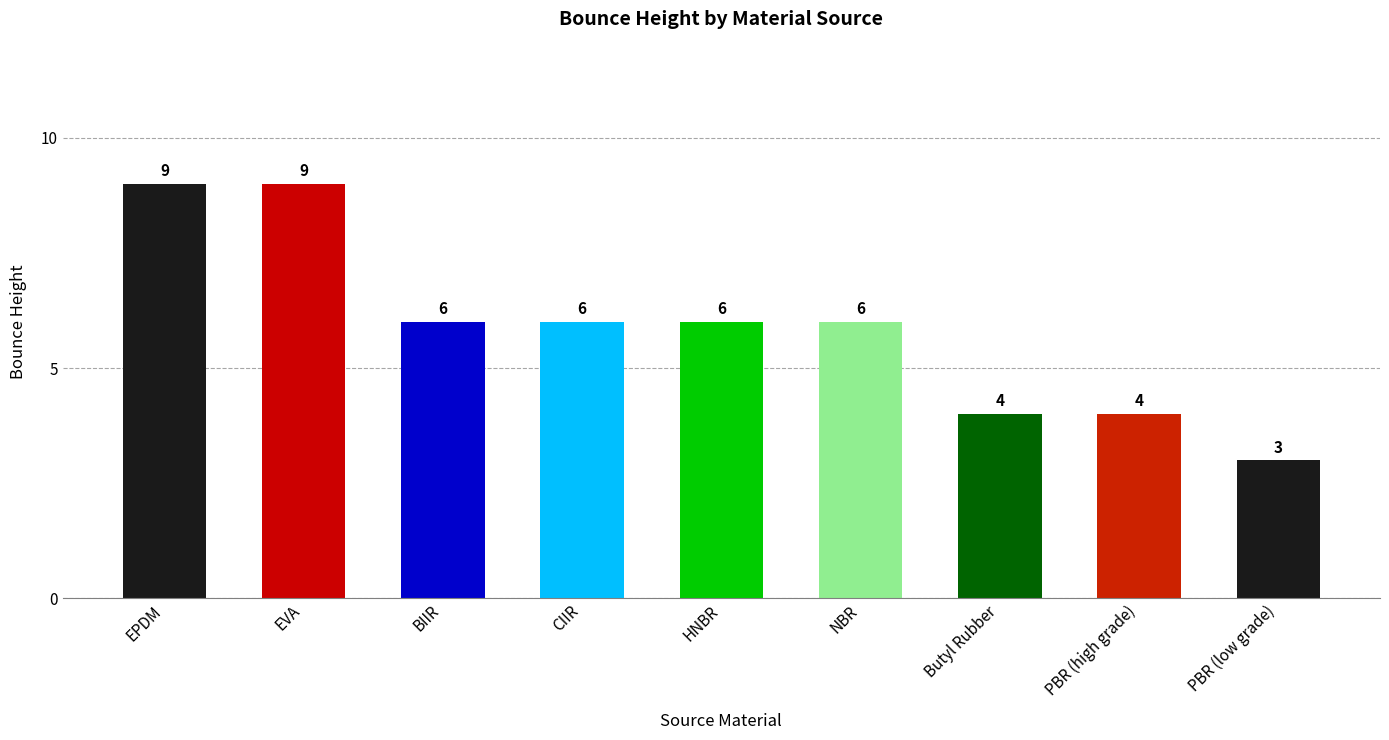

How many values are between 4 and 6?

6